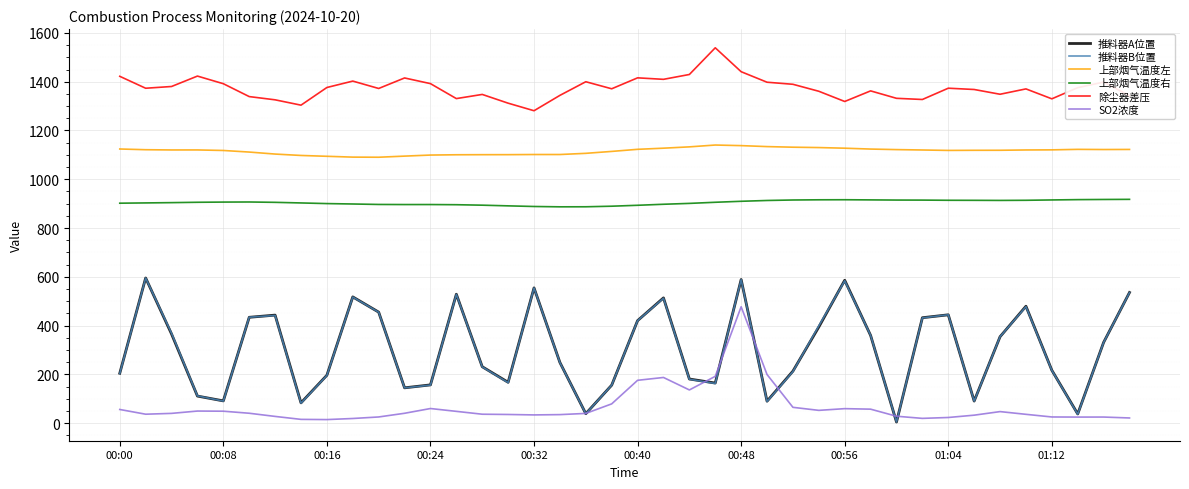

True or false: 除尘器差压 and 推料器B位置 cross at least once.

False